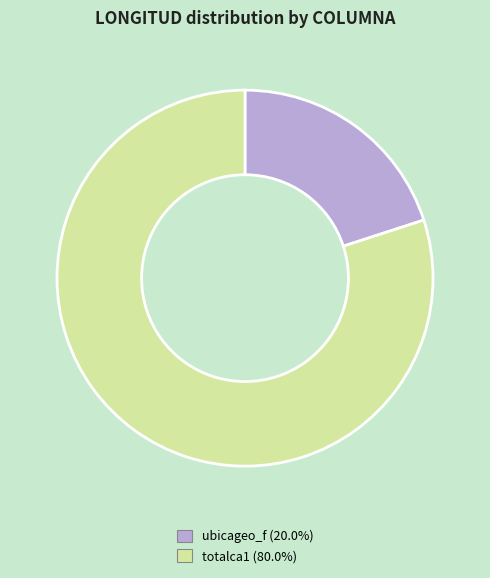

Between totalca1 and ubicageo_f, which is larger?

totalca1